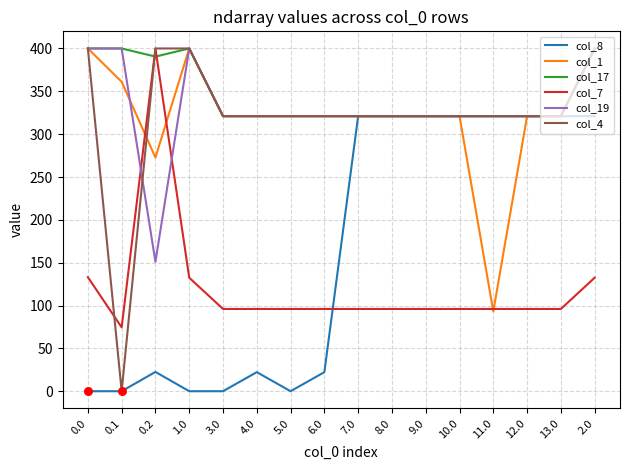

Which series changed the most between 3.0 and 8.0?

col_8